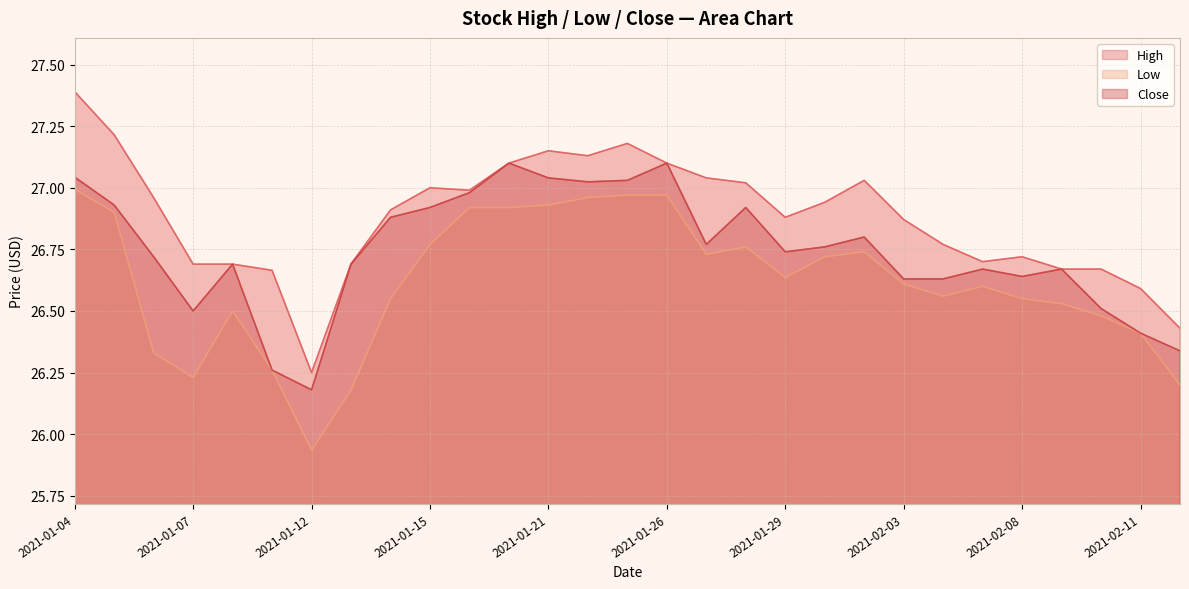

Which label corresponds to the smallest value in the chart?

2021-01-12